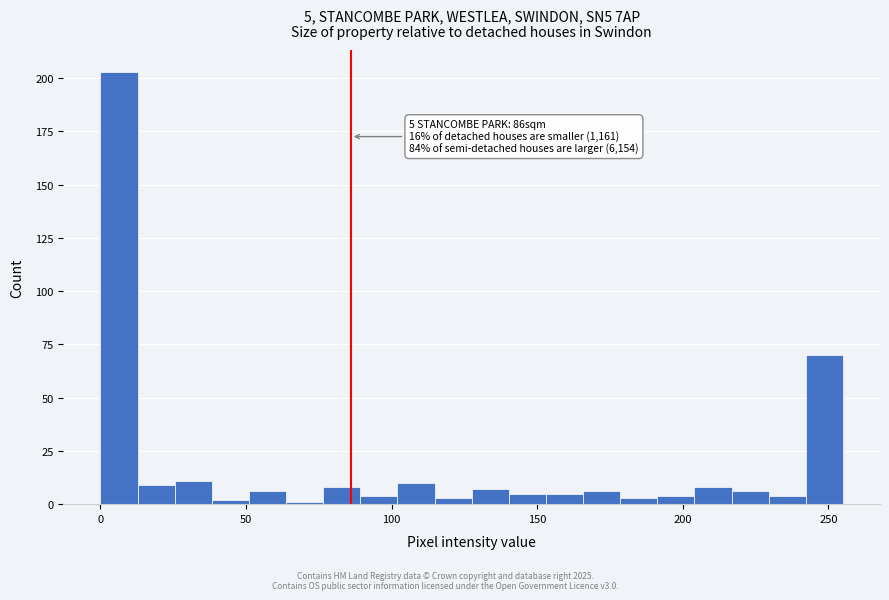

Read against the x-axis, roughly where is the centre of the tallest bar?

5